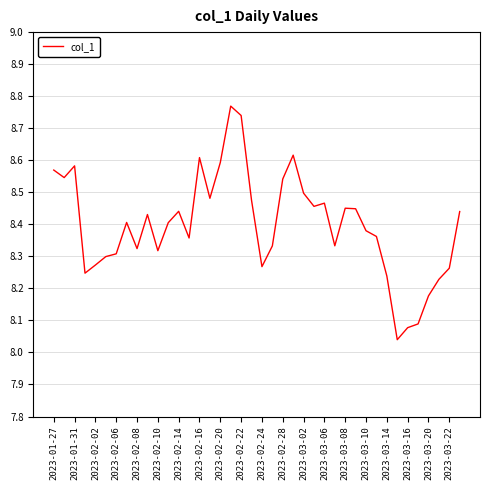

What is the difference between the maximum and minimum values?

0.7